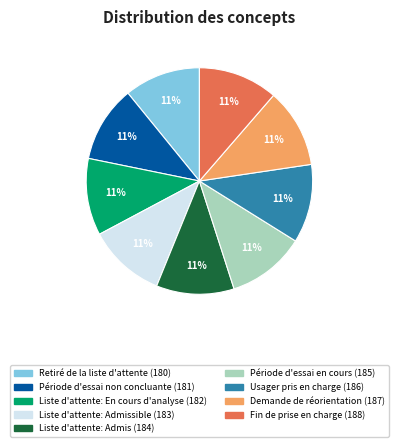

Is there a majority slice in this chart?

No